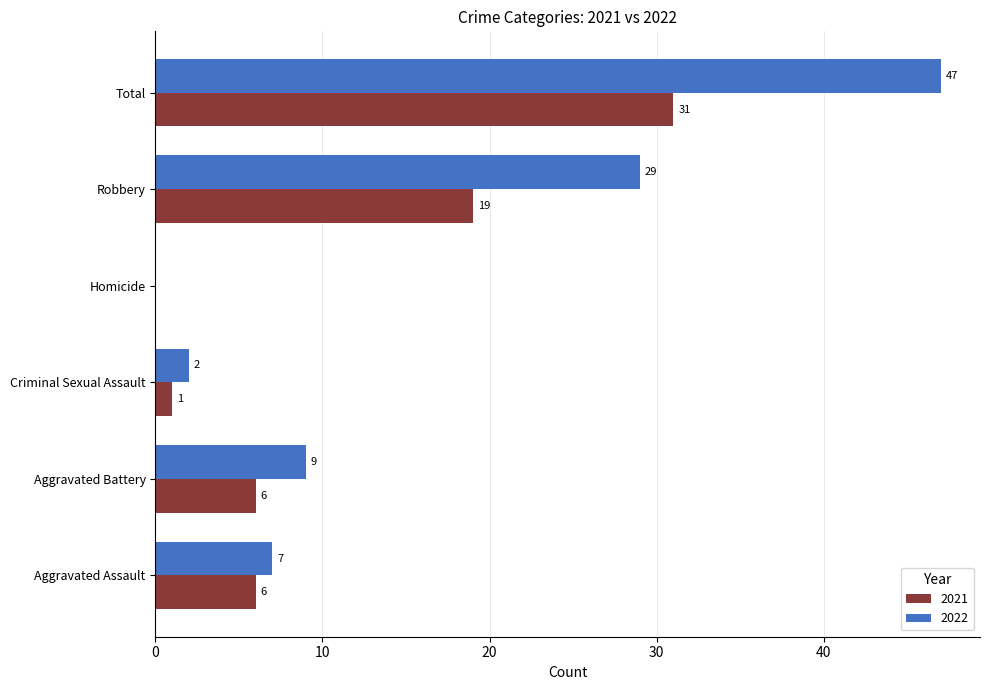

Between Aggravated Battery and Homicide, which series saw the biggest shift?

2022